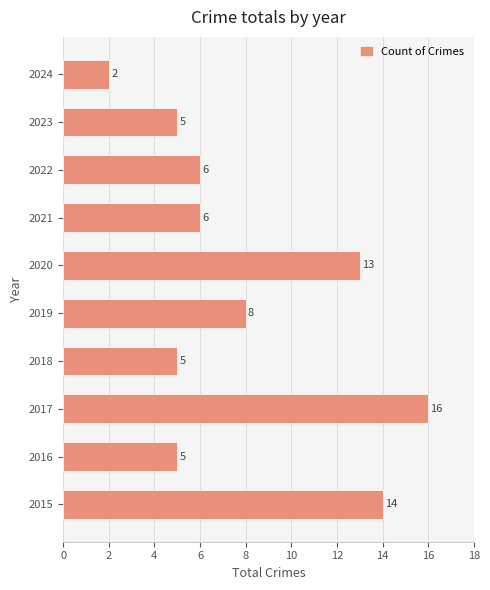

Does the chart contain stacked bars?

No